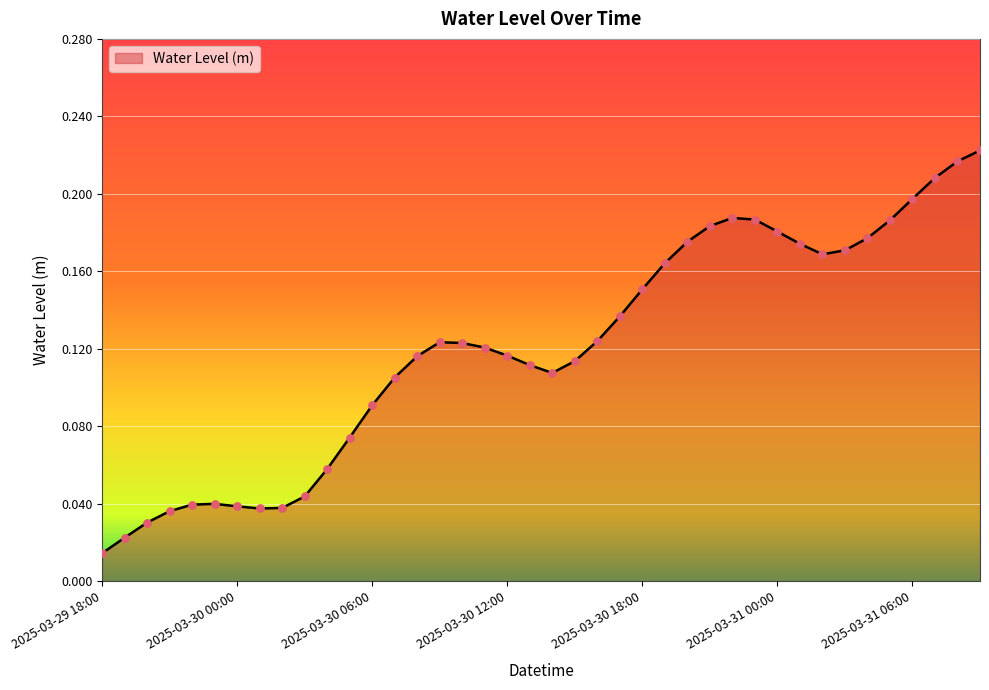

Does the chart have visible grid lines?

Yes